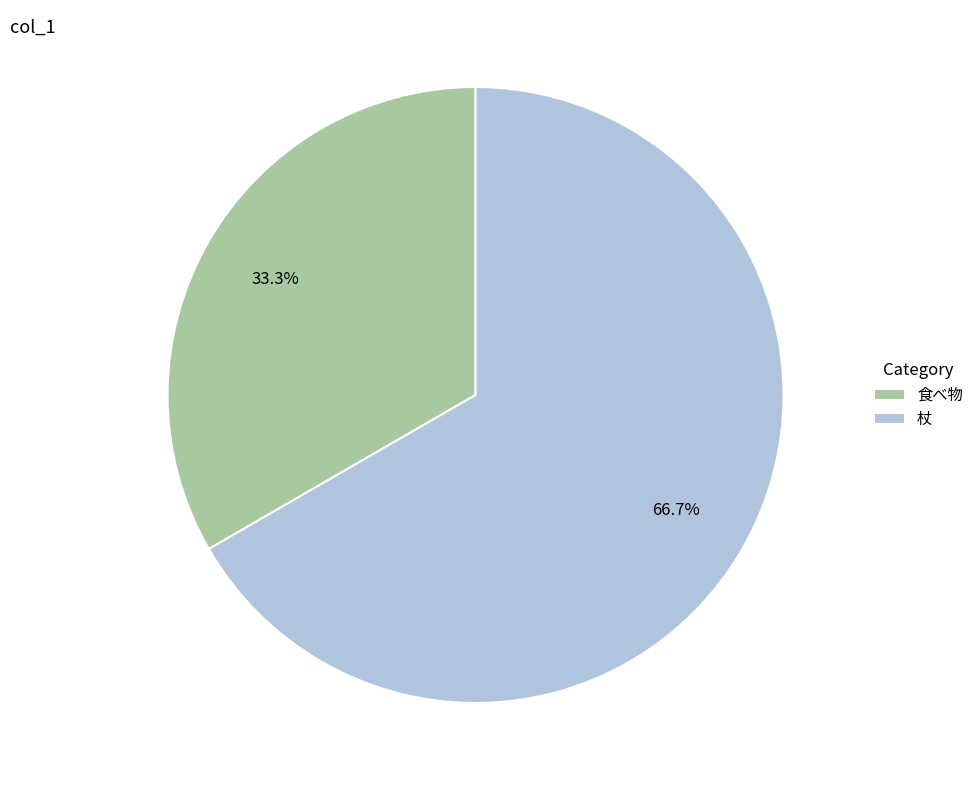

Rank the categories by value from highest to lowest.

杖, 食べ物